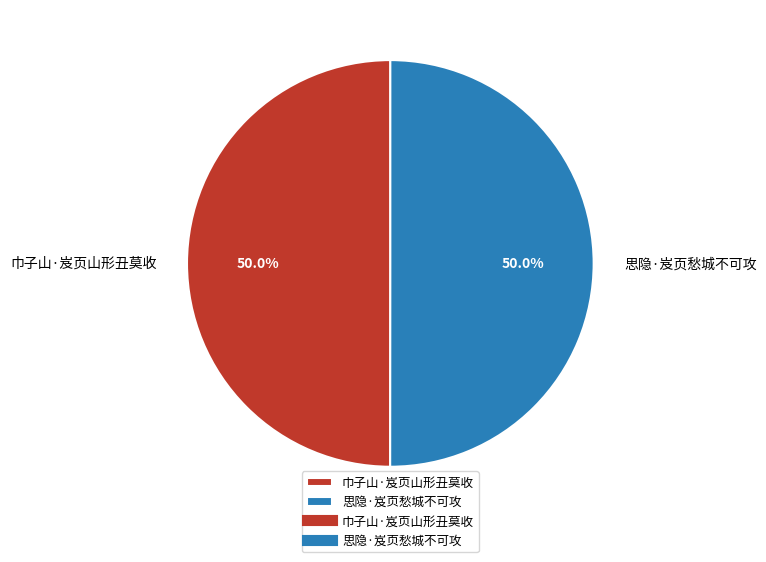

What percentage is the 巾子山·岌页山形丑莫收 slice, to the nearest percent?

50%